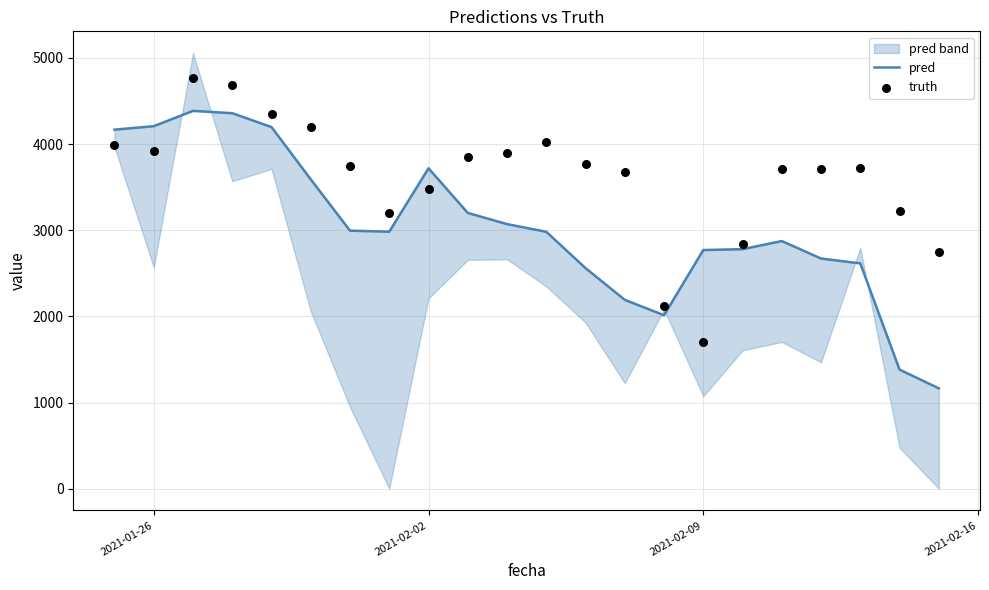

Is the value of truth at 18 greater than the value of pred at 15?

Yes